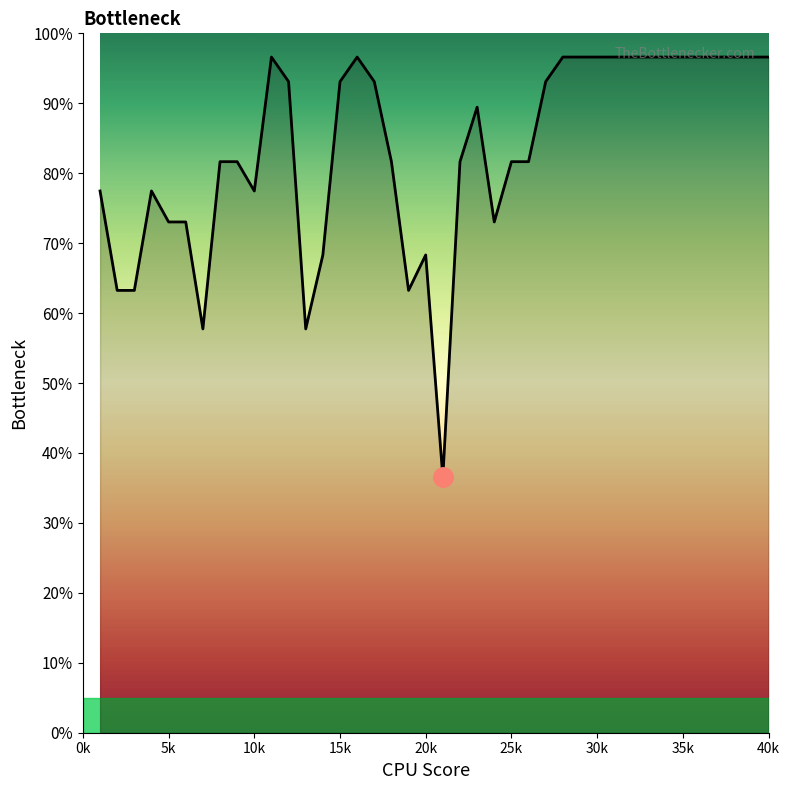

What is the minimum value shown in the chart?

36.5